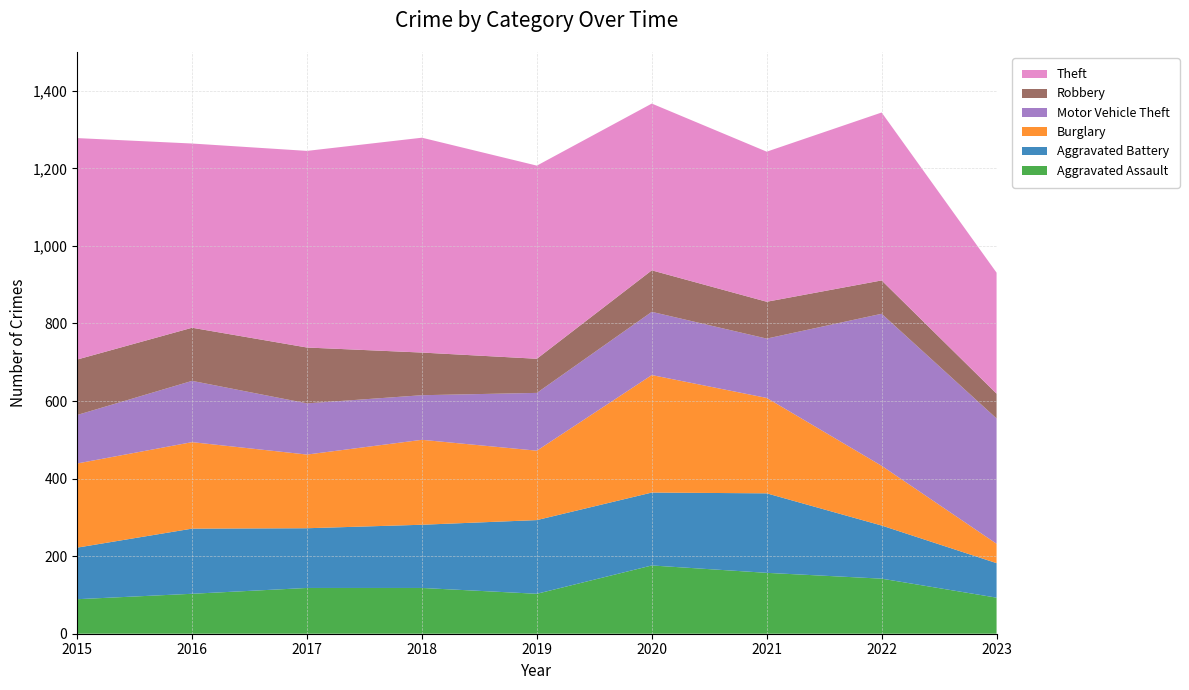

Reading left to right, extract all data points from this chart.

Aggravated Assault: 2015=89	2016=103	2017=118	2018=118	2019=103	2020=176	2021=157	2022=142	2023=93
Aggravated Battery: 2015=133	2016=168	2017=154	2018=163	2019=190	2020=188	2021=205	2022=137	2023=89
Burglary: 2015=217	2016=223	2017=190	2018=219	2019=179	2020=303	2021=246	2022=154	2023=50
Motor Vehicle Theft: 2015=125	2016=158	2017=132	2018=115	2019=149	2020=163	2021=153	2022=392	2023=323
Robbery: 2015=143	2016=137	2017=144	2018=110	2019=88	2020=107	2021=95	2022=86	2023=64
Theft: 2015=571	2016=475	2017=507	2018=554	2019=498	2020=430	2021=387	2022=433	2023=312